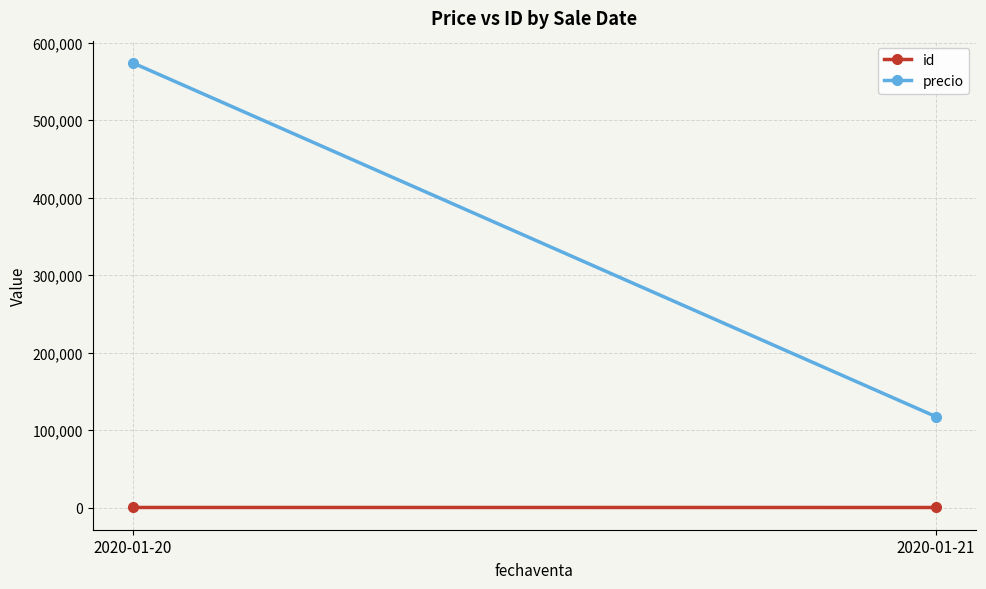

How many series are shown in this chart?

2